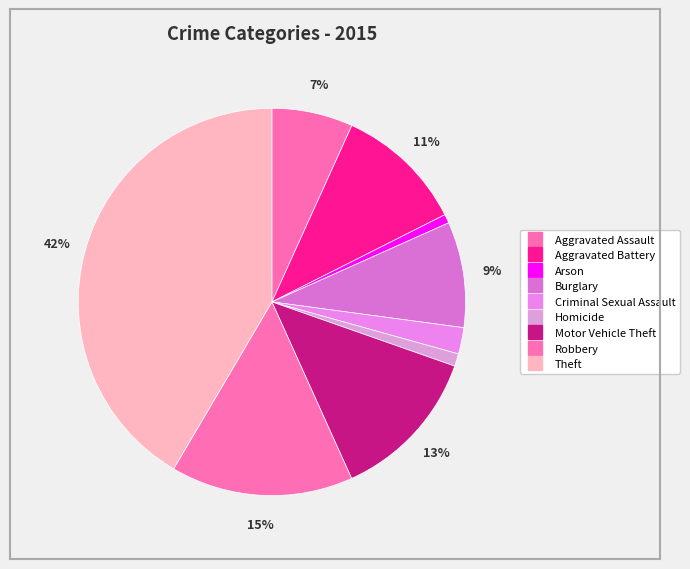

Do Homicide and Robbery together represent more than half of the pie?

No